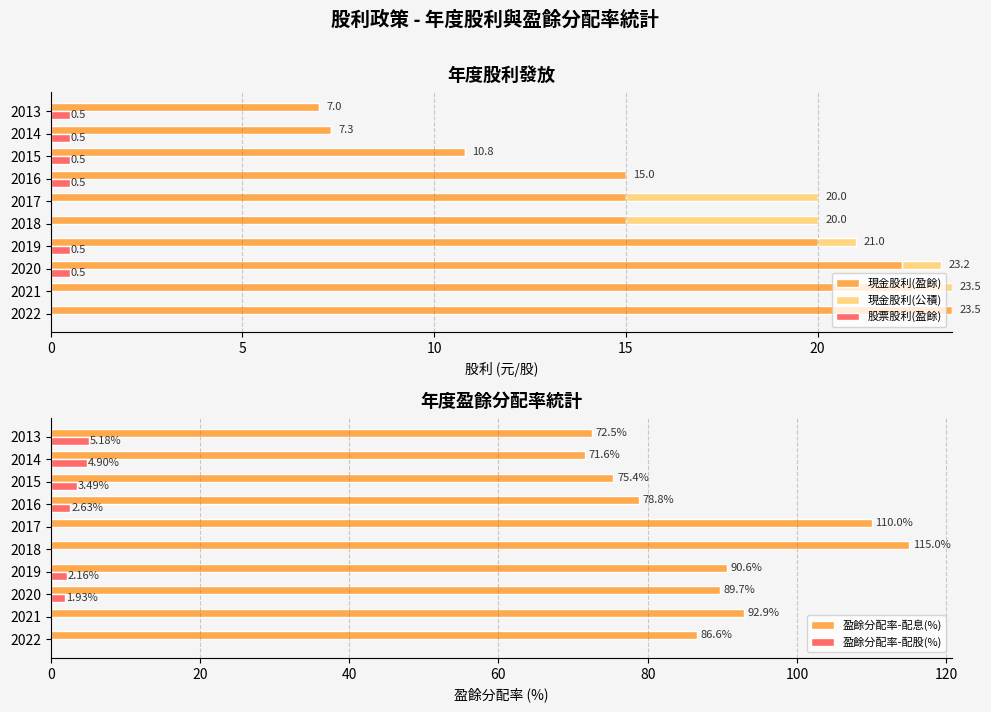

What is the sum of the 盈餘分配率-配股(%) values at 2015 and 2021?

3.5